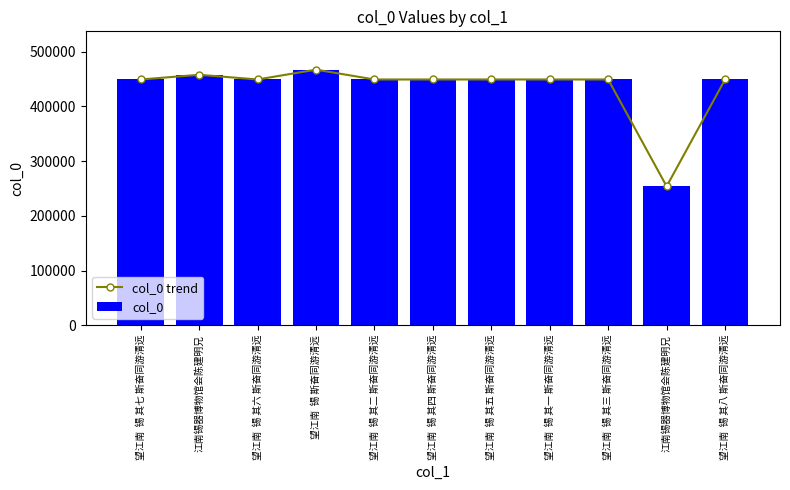

Which series has the largest range (max minus min)?

col_0 trend